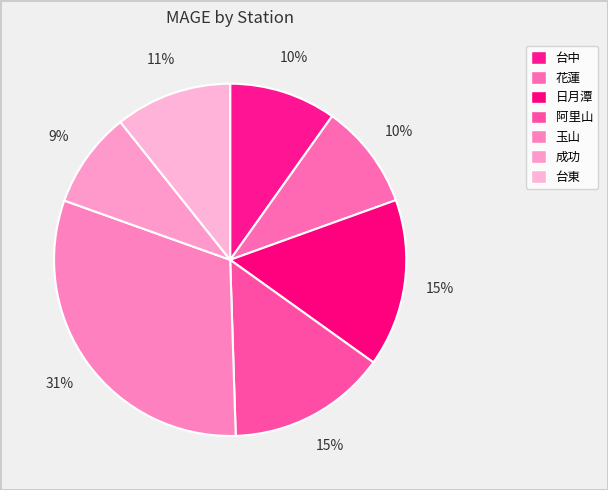

How many slices are in this pie chart?

7